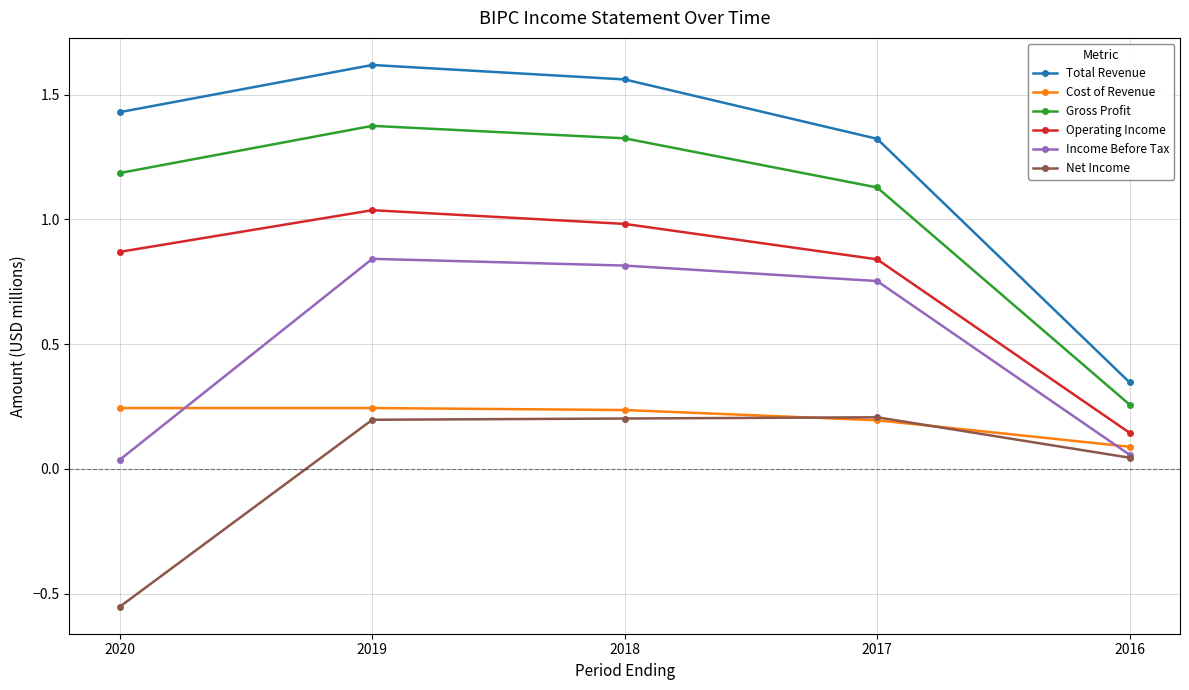

Rank the series at 2018 from lowest to highest value.

Net Income, Cost of Revenue, Income Before Tax, Operating Income, Gross Profit, Total Revenue